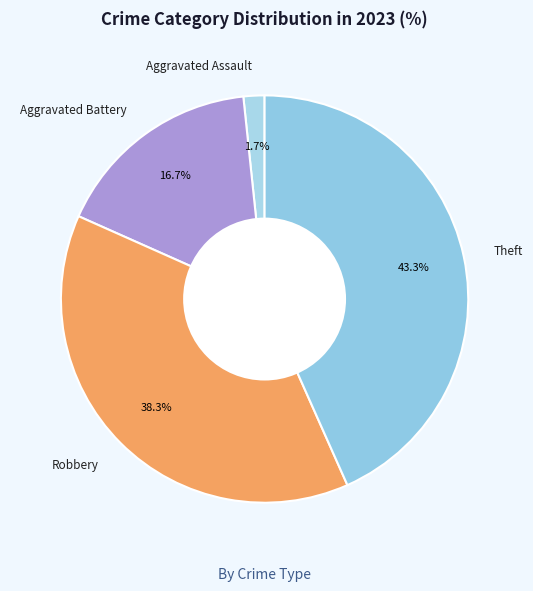

The Aggravated Assault slice represents 2% of the pie. True or false?

True